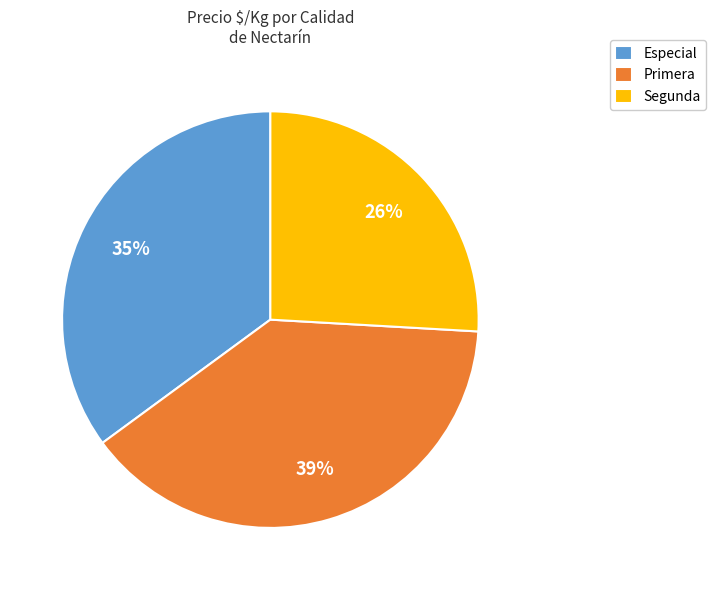

Count the number of slices in the pie.

3